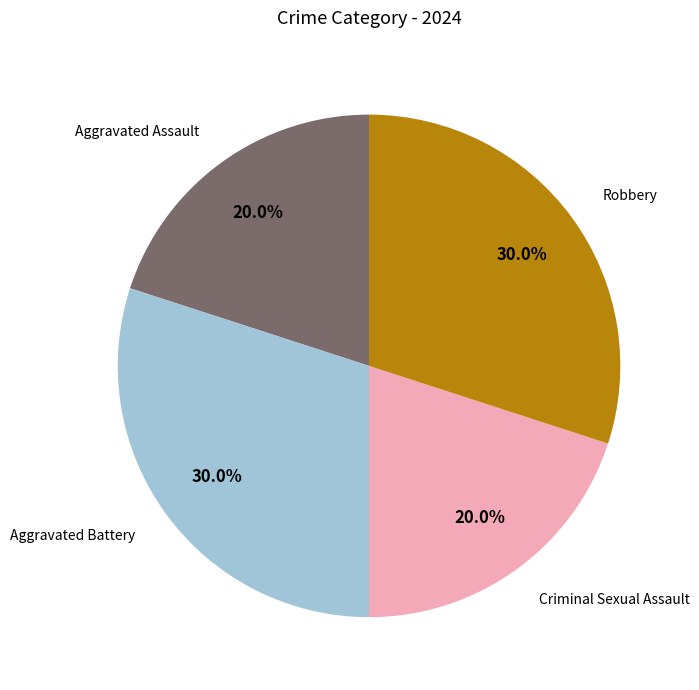

How many slices are in this pie chart?

4